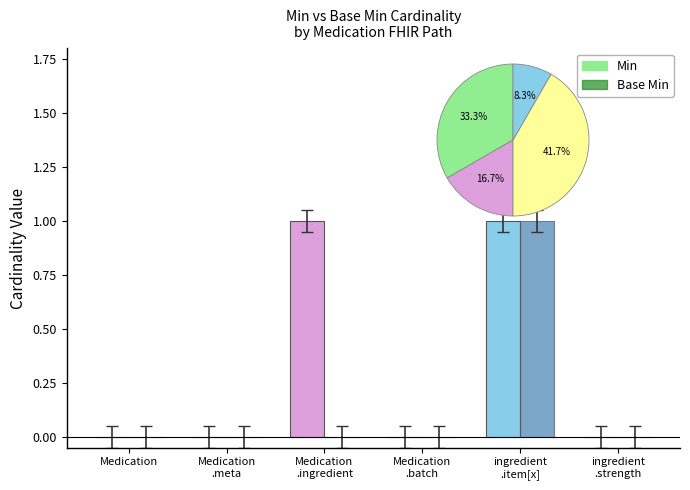

The Base Min series shows 0 at Medication.meta. True or false?

True